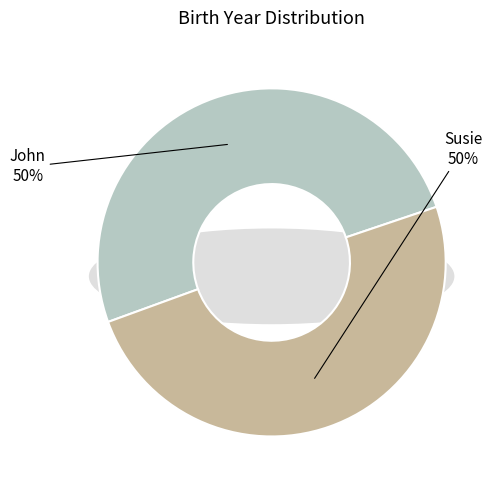

Which slice is the largest?

John